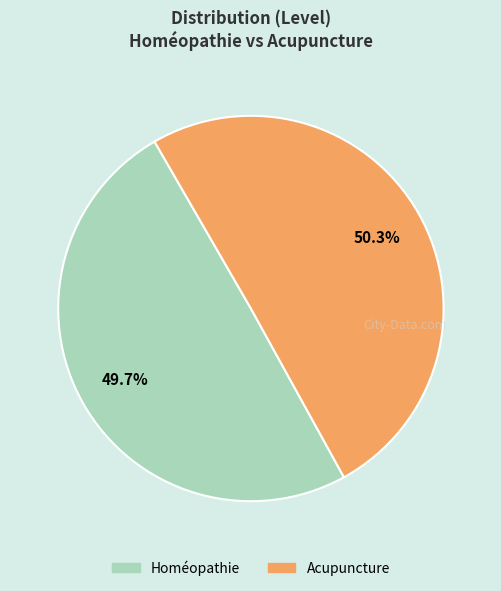

Count the number of slices in the pie.

2